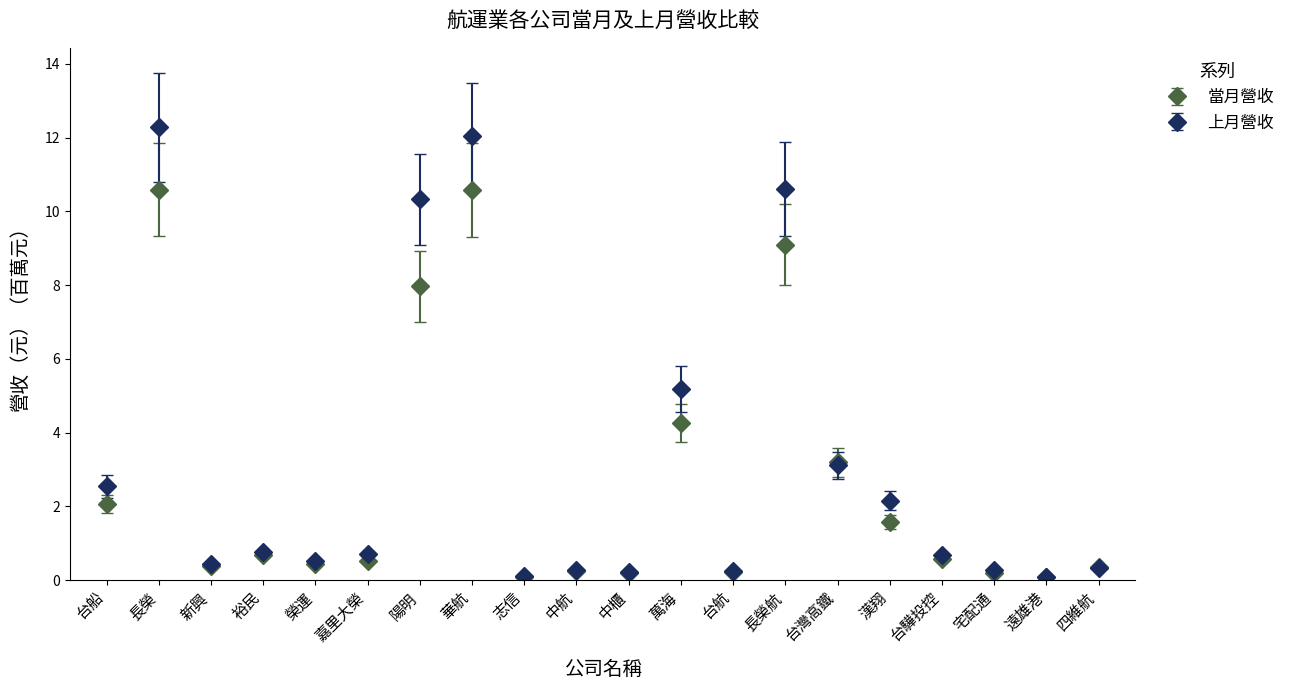

What value does the 當月營收 series have at 長榮航?

9.1